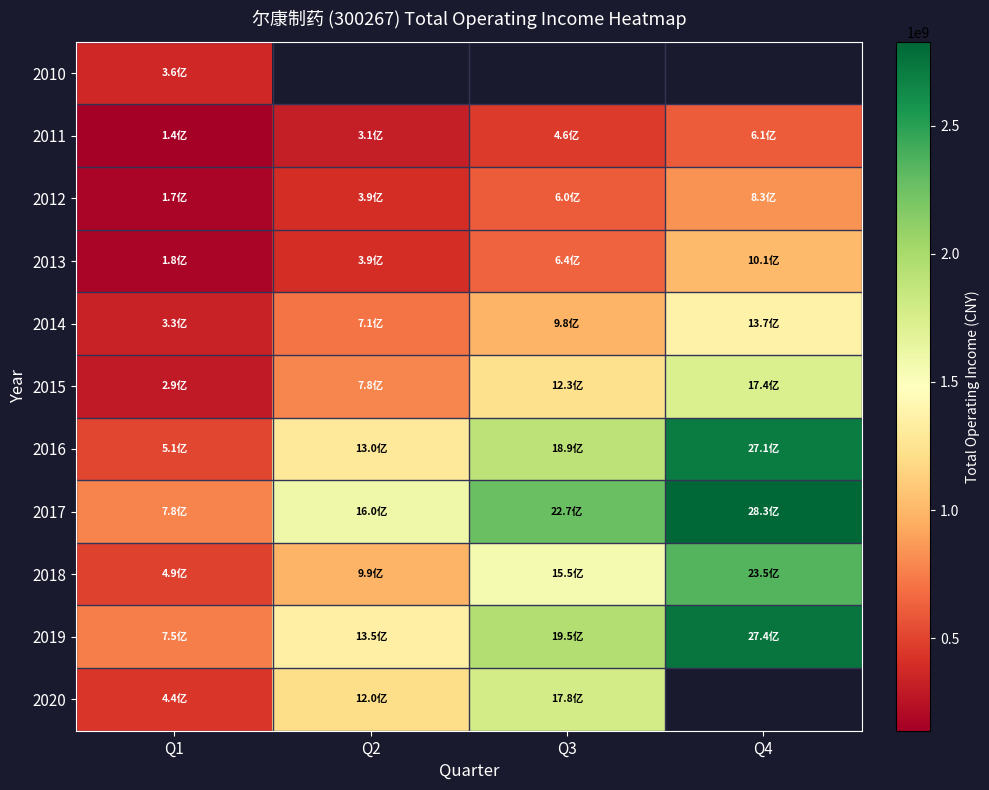

Read the 2019 value at Q1.

753522958.4